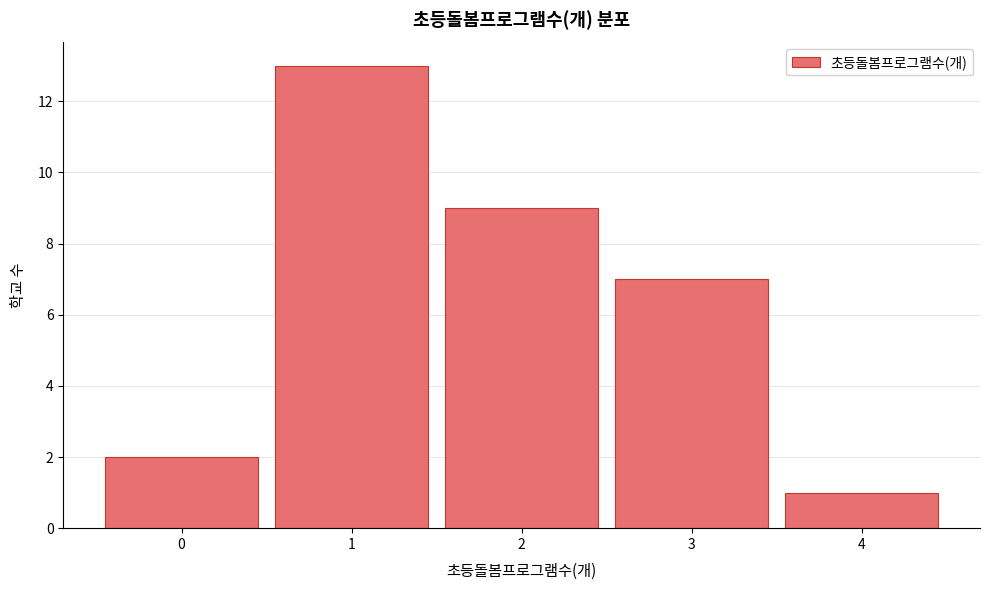

Reading left to right, transcribe this chart: for each bar, give the range it covers on the x-axis and its height. The values are not printed on the chart, so give them approximately, as read against the axis.

-0.5 to 0.5: 2
0.5 to 1.5: 13
1.5 to 2.5: 9
2.5 to 3.5: 7
3.5 to 4.5: 1